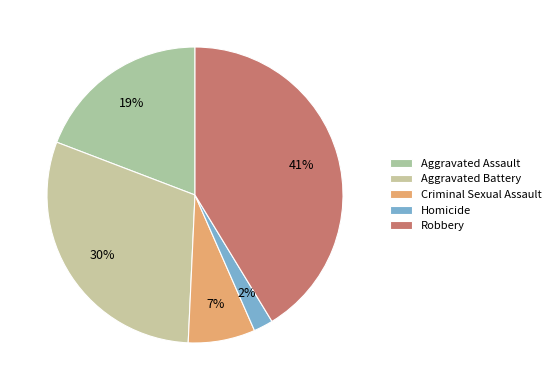

To the nearest percent, what portion does Aggravated Assault represent?

19%